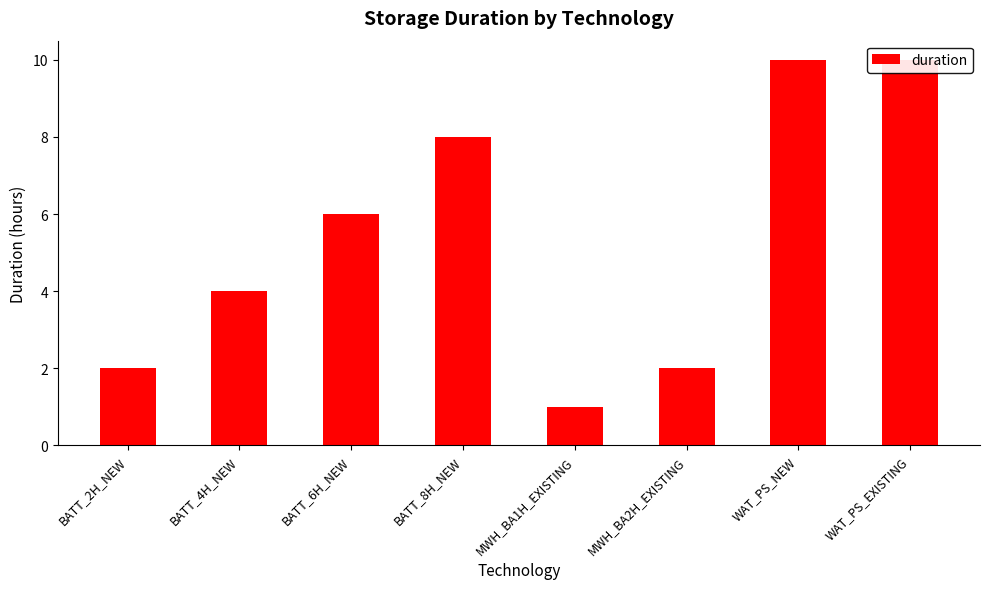

How many bars are there in total?

8